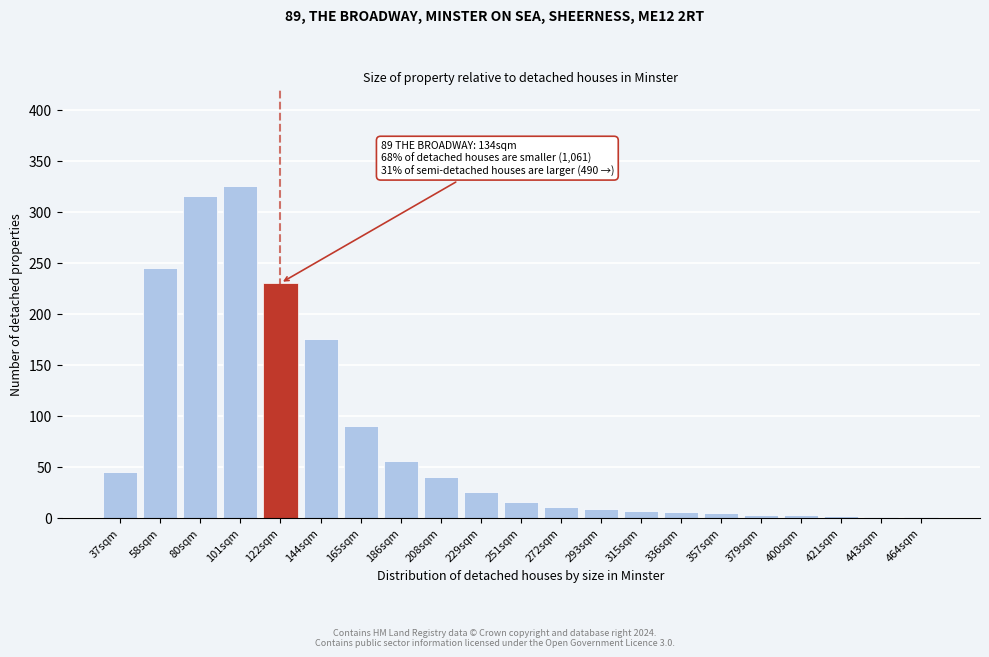

At which category does the chart reach its peak across all series?

101sqm